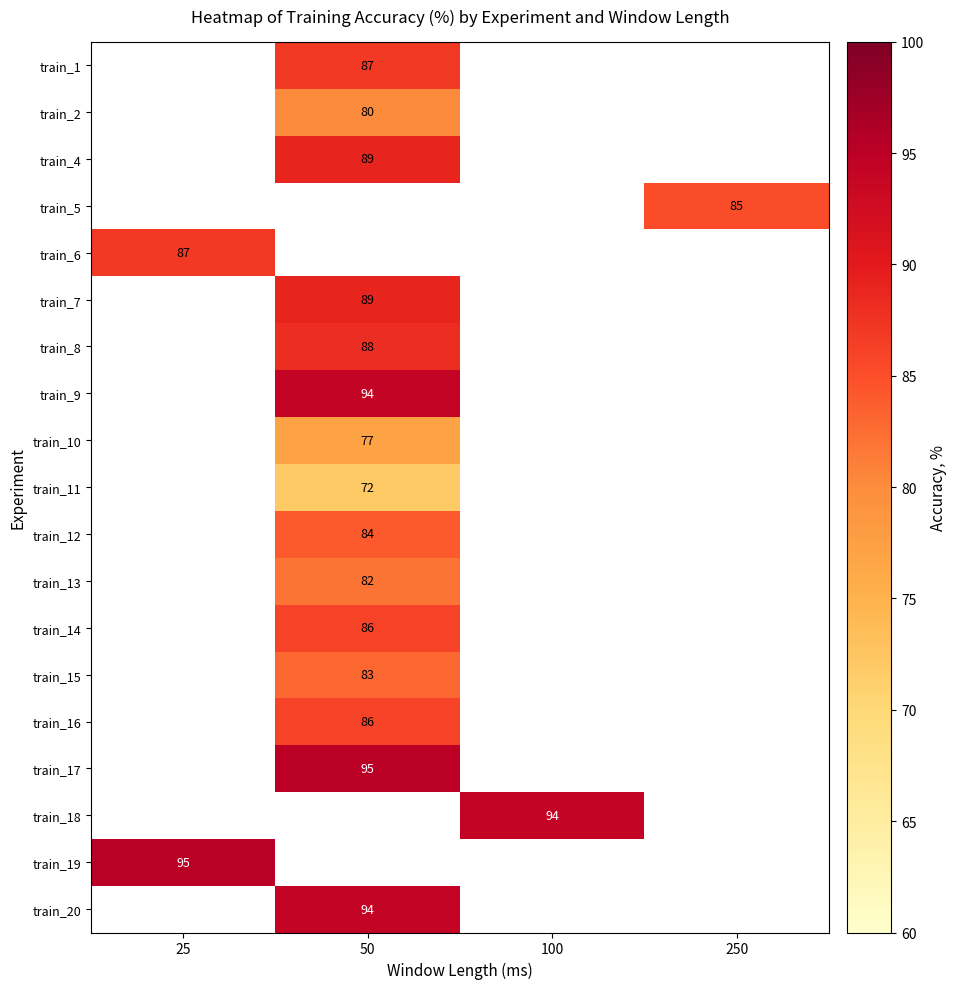

Is the value of train_9 at 100 greater than the value of train_14 at 50?

No